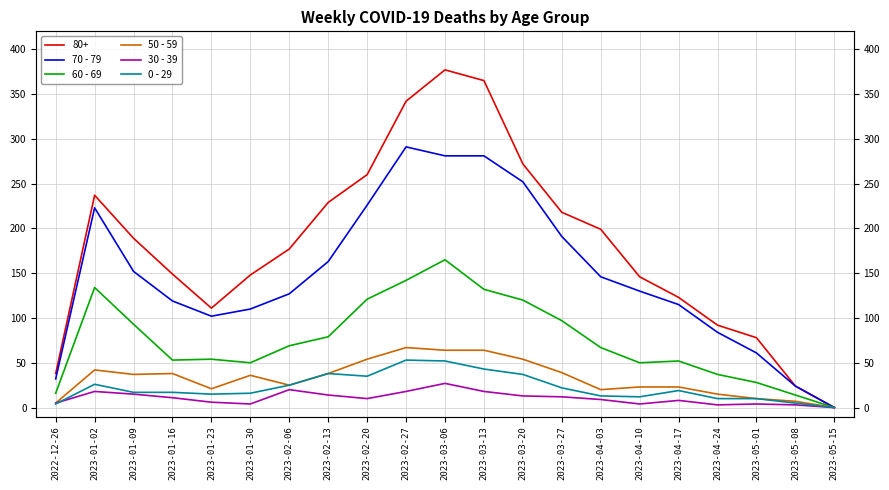

True or false: 50 - 59 and 0 - 29 intersect in this chart.

False